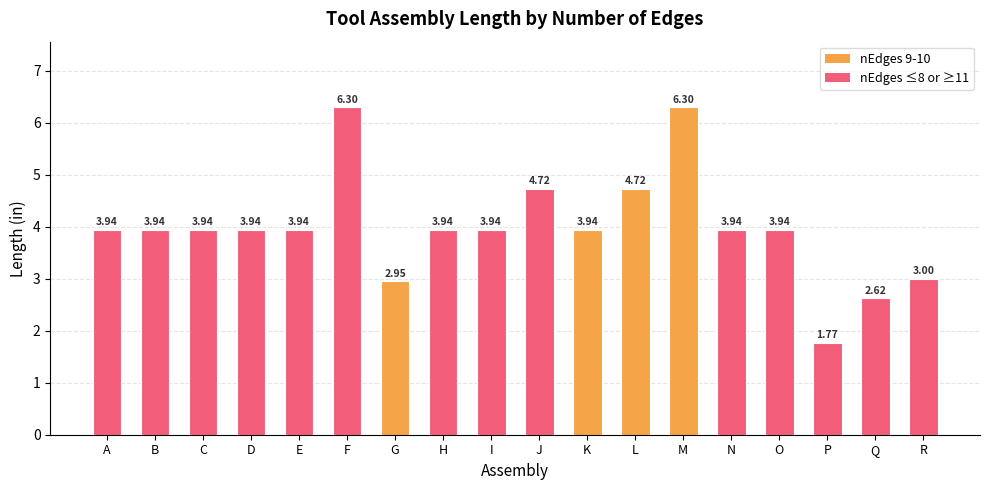

Which label corresponds to the smallest value in the chart?

P